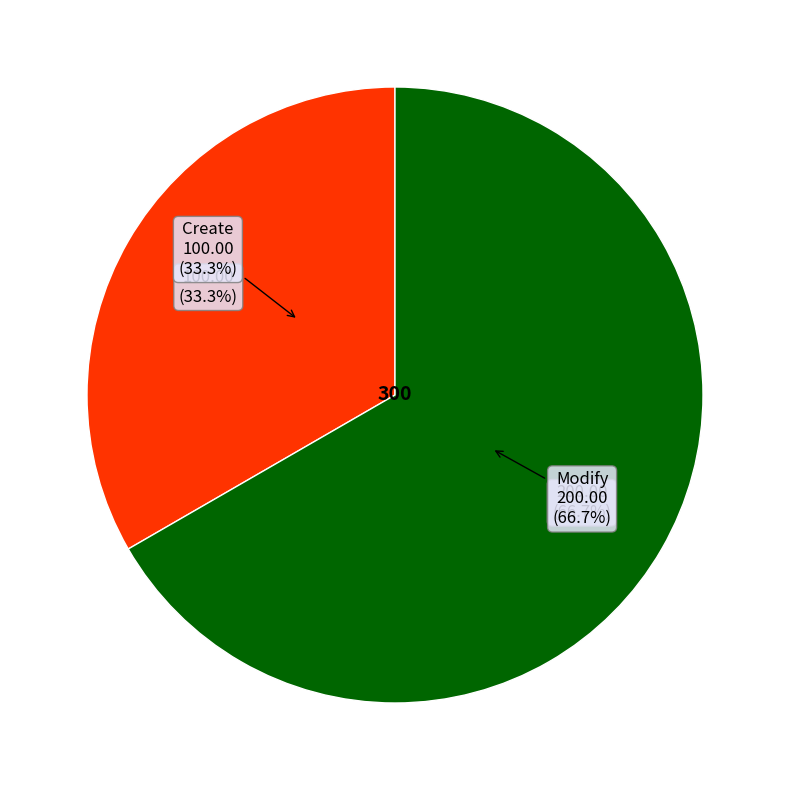

Rank the categories by value from highest to lowest.

Modify, Create